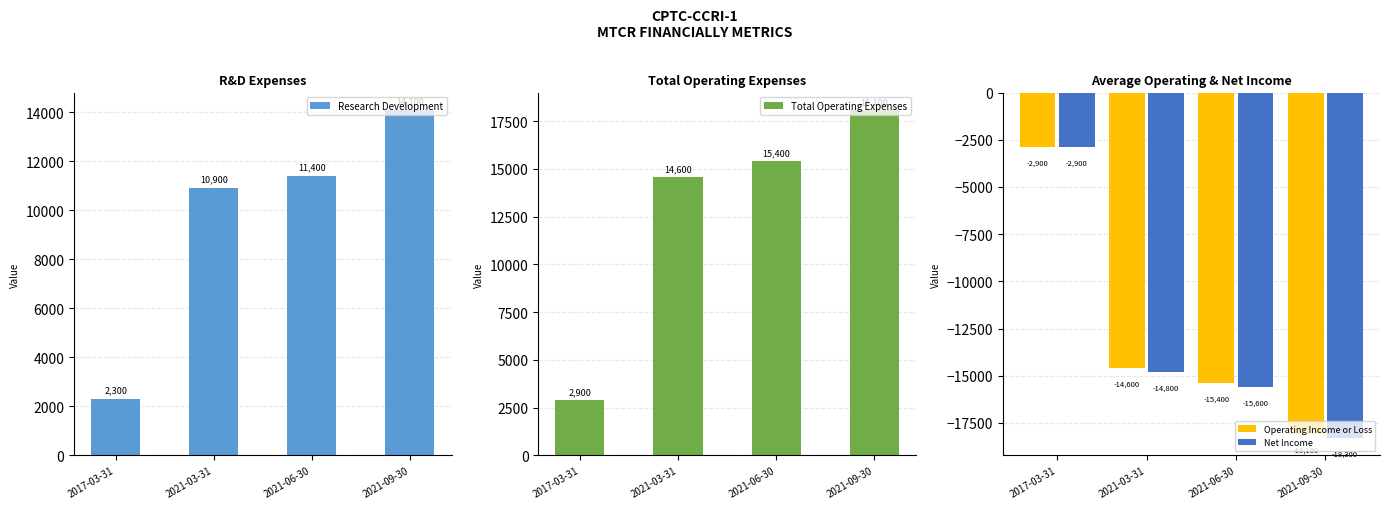

At which category does the chart reach its peak across all series?

2021-09-30